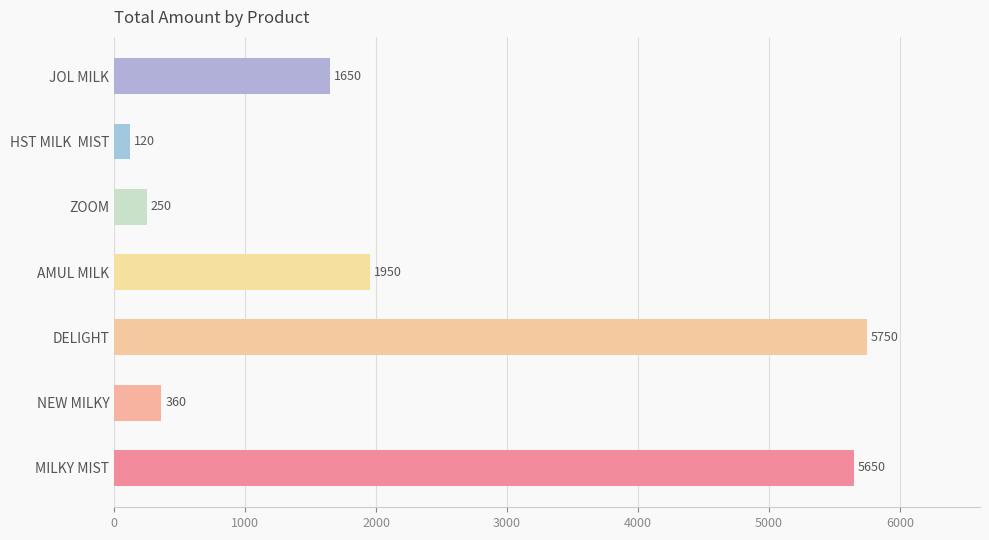

Reading top to bottom, list all the values displayed in this chart.

JOL MILK=1650	HST MILK  MIST=120	ZOOM=250	AMUL MILK=1950	DELIGHT=5750	NEW MILKY=360	MILKY MIST=5650